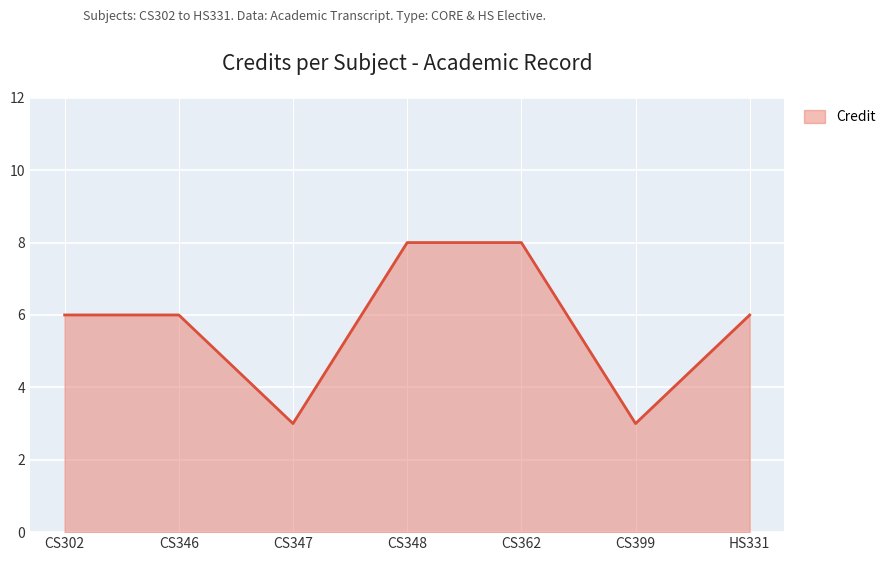

How many lines are shown in the chart?

1